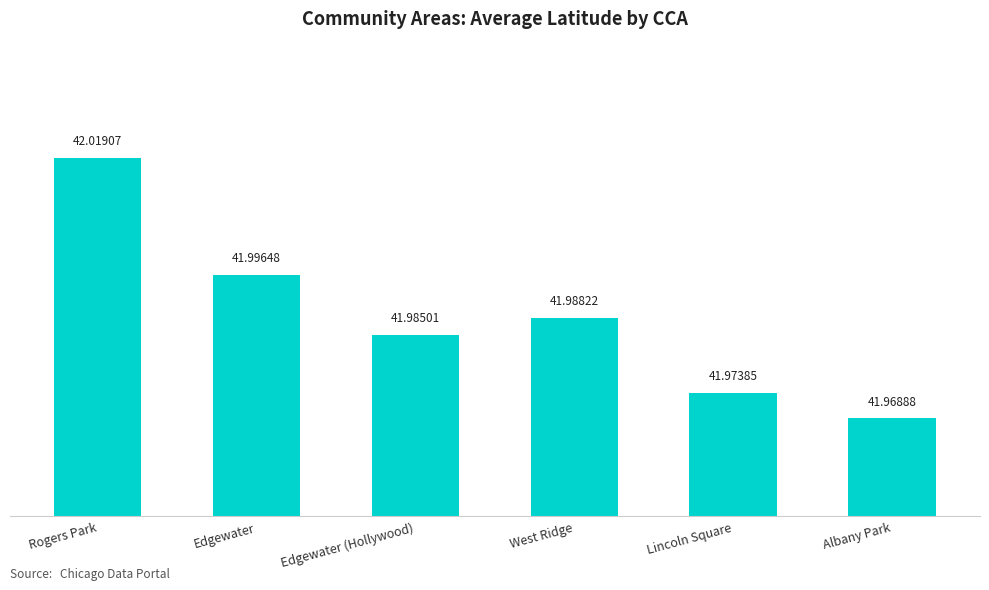

List the labels in order of value, largest first.

Rogers Park, Edgewater, West Ridge, Edgewater (Hollywood), Lincoln Square, Albany Park